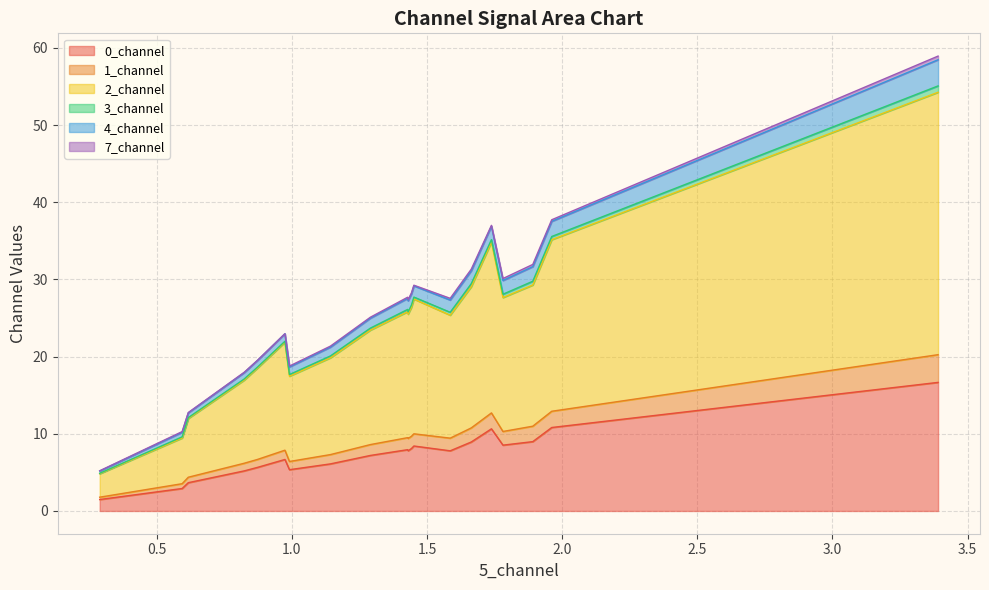

What is the sum of the 7_channel values at 5 and 17?

0.3